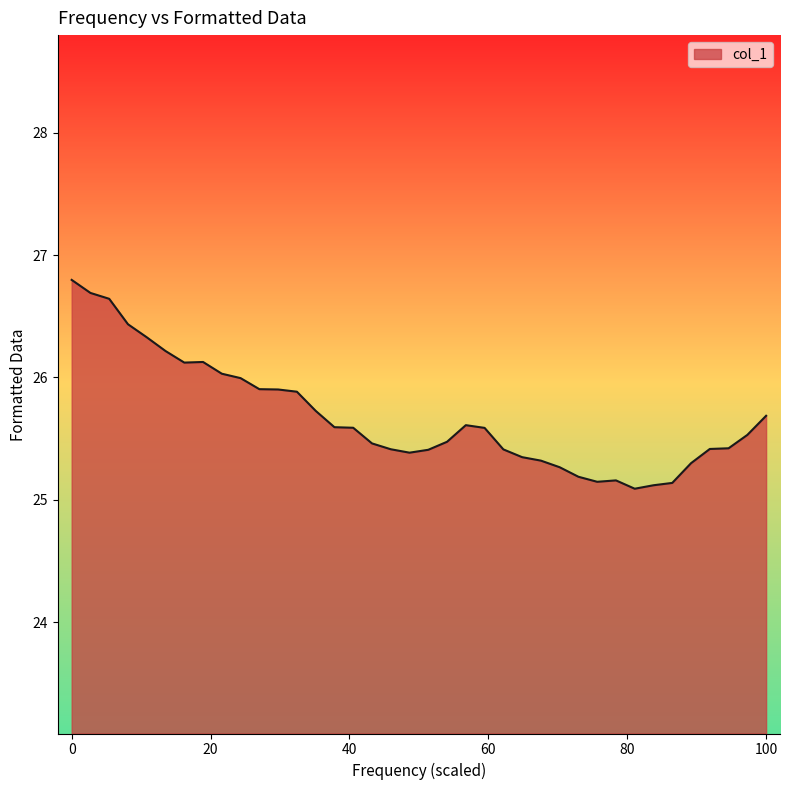

What is the minimum value shown in the chart?

25.1